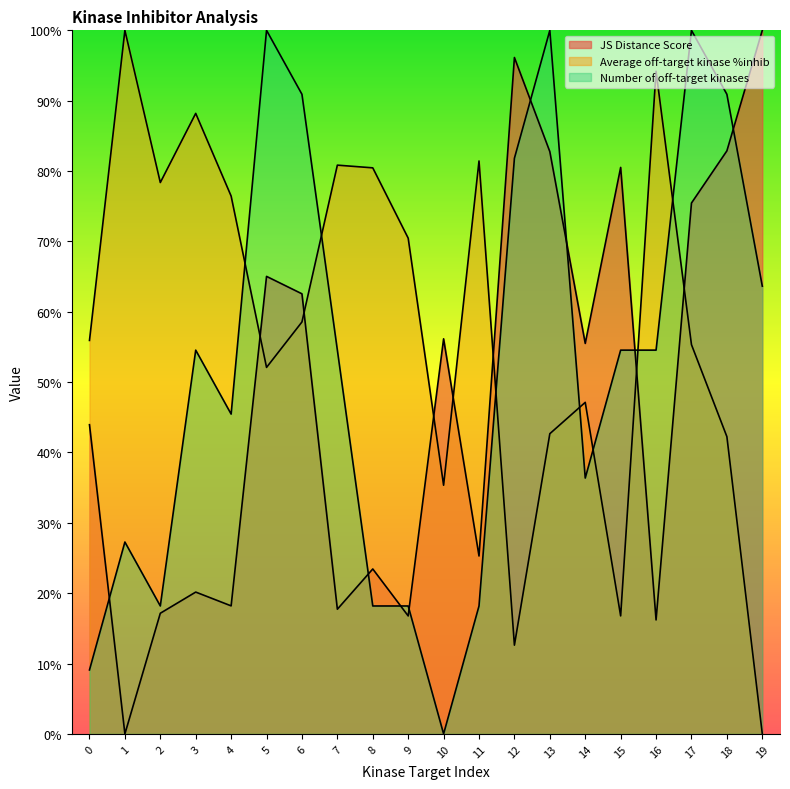

Which series changed the most between 5 and 14?

Number of off-target kinases